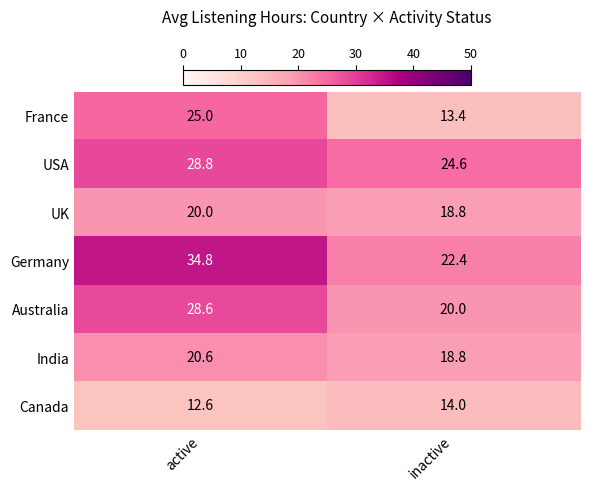

At active, list the series in order from smallest to largest.

Canada, UK, India, France, Australia, USA, Germany